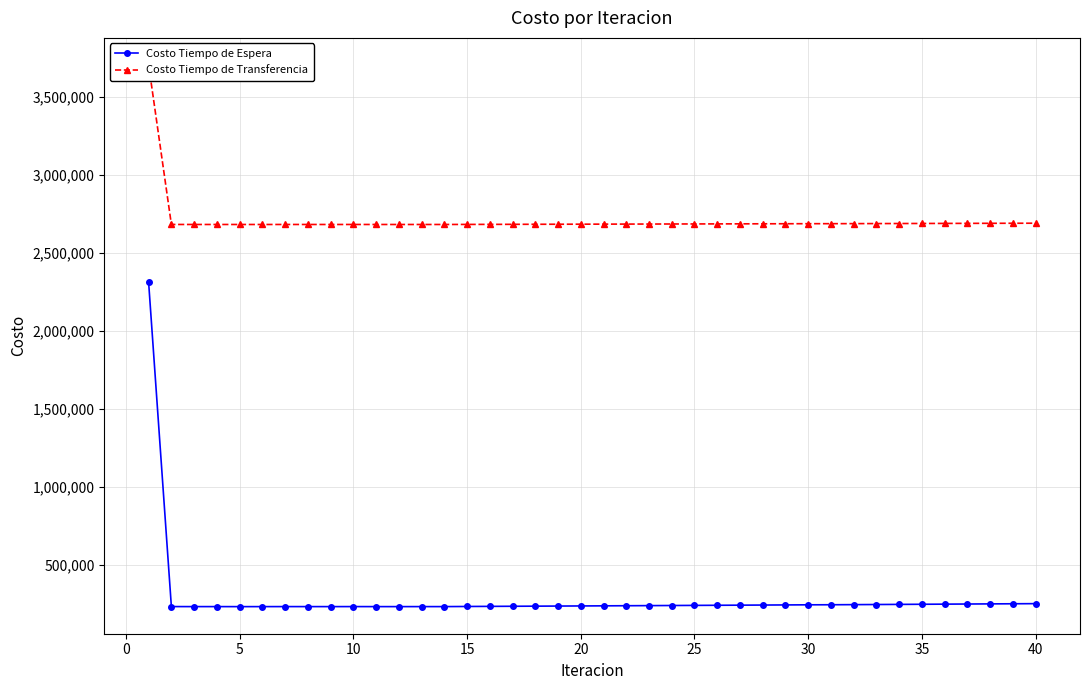

True or false: Costo Tiempo de Espera and Costo Tiempo de Transferencia cross at least once.

False